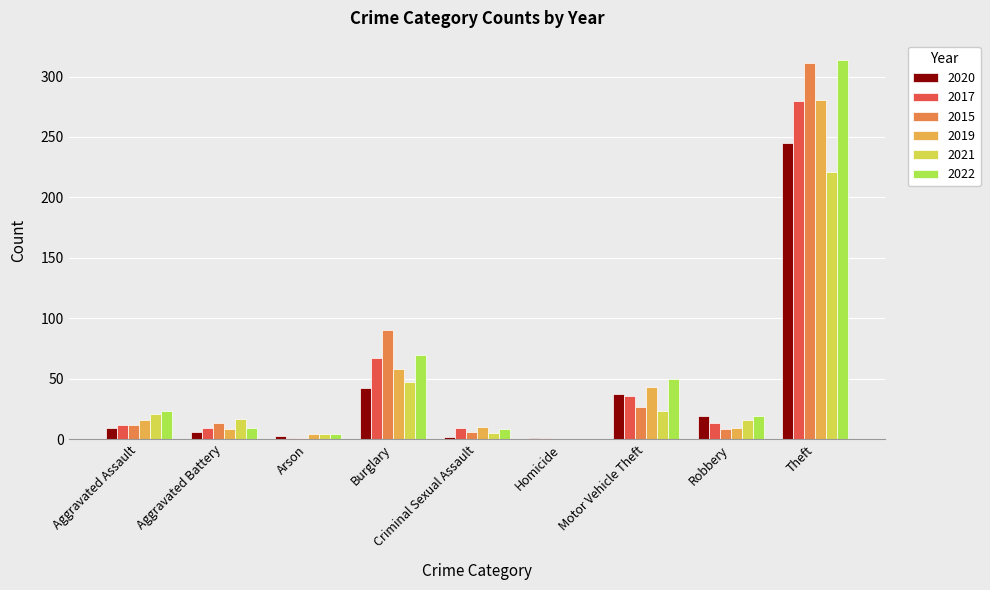

Where is 2021 nearest to the value 110?

Burglary